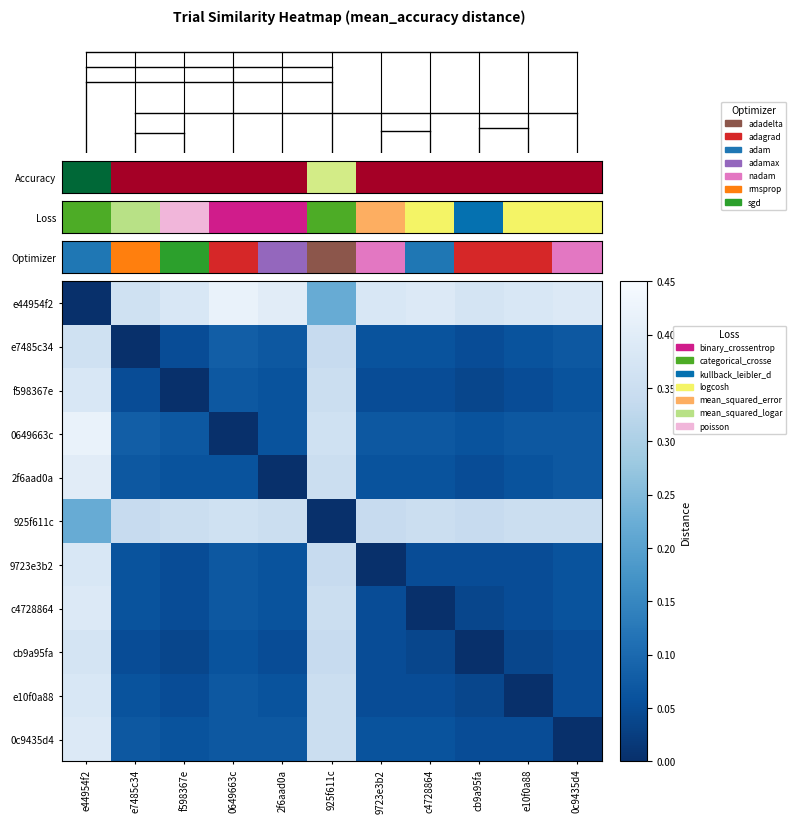

The c4728864 series shows 0.1 at f598367e. True or false?

True